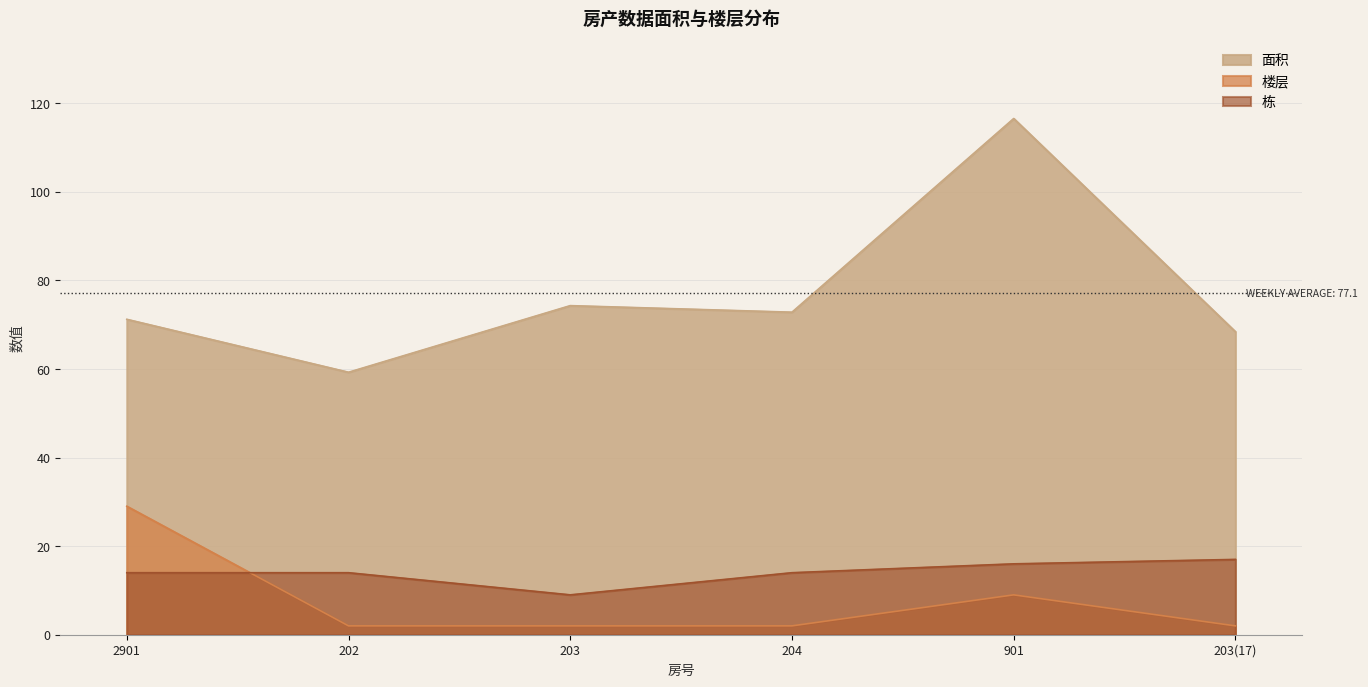

How many distinct data groups are displayed?

3